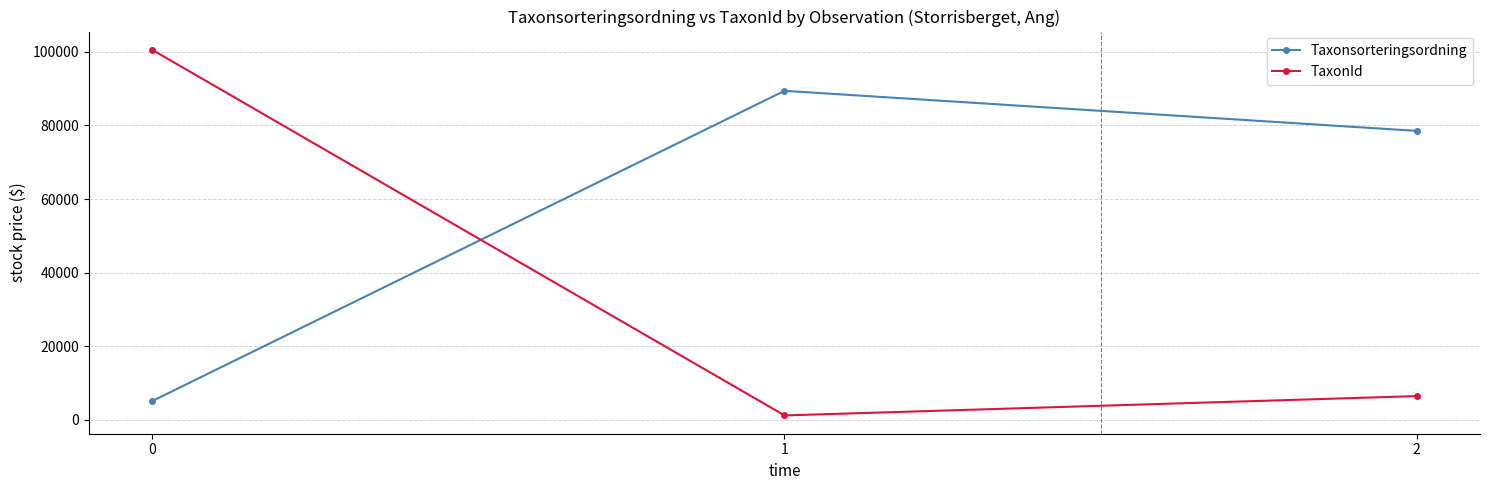

Is it true that TaxonId equals 63449 at 0?

False